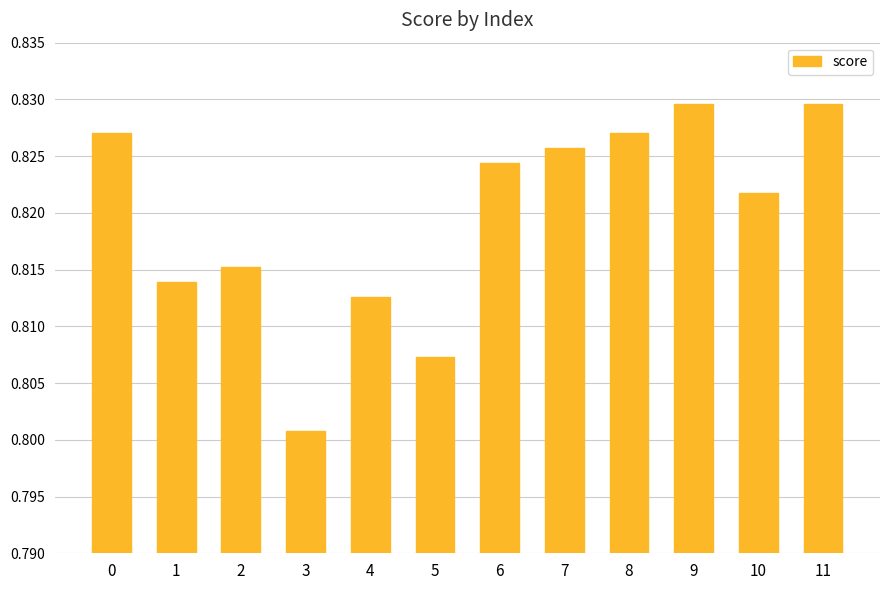

Which label corresponds to the smallest value in the chart?

3